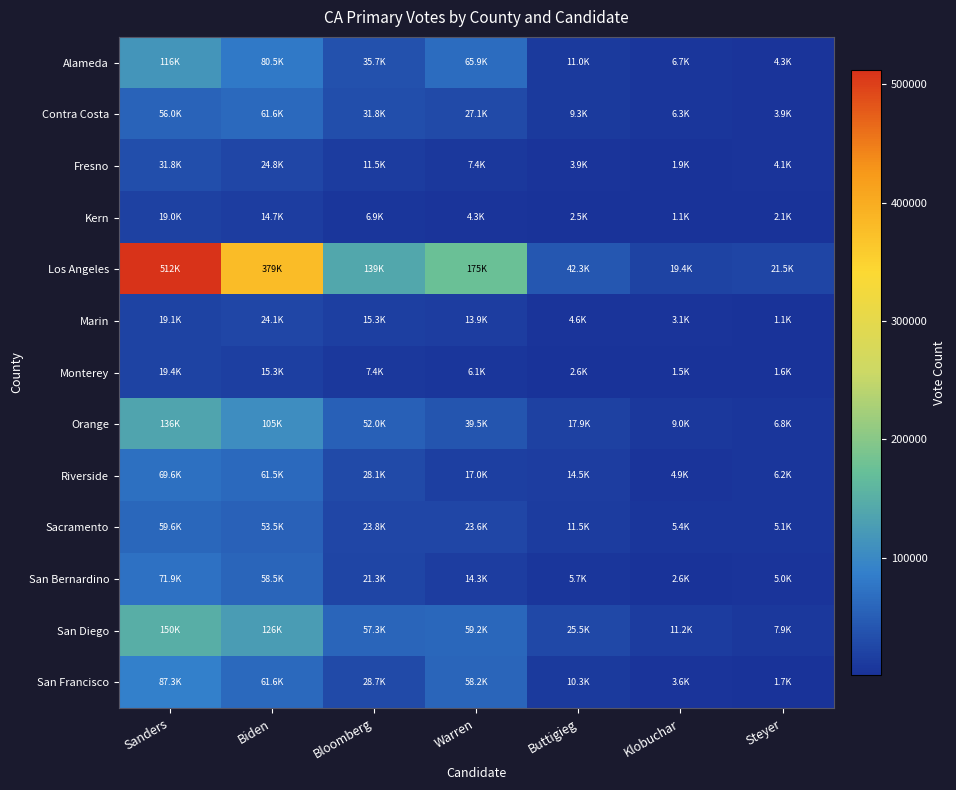

Reading left to right, extract all data points from this chart.

Alameda: Sanders=116277	Biden=80514	Bloomberg=35716	Warren=65857	Buttigieg=11018	Klobuchar=6708	Steyer=4342
Contra Costa: Sanders=55953	Biden=61636	Bloomberg=31751	Warren=27090	Buttigieg=9284	Klobuchar=6296	Steyer=3897
Fresno: Sanders=31759	Biden=24808	Bloomberg=11525	Warren=7410	Buttigieg=3908	Klobuchar=1862	Steyer=4094
Kern: Sanders=18972	Biden=14666	Bloomberg=6878	Warren=4262	Buttigieg=2471	Klobuchar=1092	Steyer=2132
Los Angeles: Sanders=511587	Biden=379237	Bloomberg=139090	Warren=175359	Buttigieg=42314	Klobuchar=19416	Steyer=21525
Marin: Sanders=19130	Biden=24138	Bloomberg=15291	Warren=13881	Buttigieg=4641	Klobuchar=3099	Steyer=1082
Monterey: Sanders=19358	Biden=15284	Bloomberg=7433	Warren=6055	Buttigieg=2650	Klobuchar=1531	Steyer=1643
Orange: Sanders=136441	Biden=105098	Bloomberg=52016	Warren=39472	Buttigieg=17919	Klobuchar=8986	Steyer=6753
Riverside: Sanders=69579	Biden=61512	Bloomberg=28125	Warren=16956	Buttigieg=14465	Klobuchar=4938	Steyer=6214
Sacramento: Sanders=59565	Biden=53458	Bloomberg=23802	Warren=23584	Buttigieg=11464	Klobuchar=5437	Steyer=5107
San Bernardino: Sanders=71912	Biden=58501	Bloomberg=21279	Warren=14252	Buttigieg=5740	Klobuchar=2556	Steyer=4972
San Diego: Sanders=150402	Biden=125824	Bloomberg=57288	Warren=59224	Buttigieg=25489	Klobuchar=11241	Steyer=7936
San Francisco: Sanders=87340	Biden=61596	Bloomberg=28707	Warren=58178	Buttigieg=10328	Klobuchar=3605	Steyer=1694